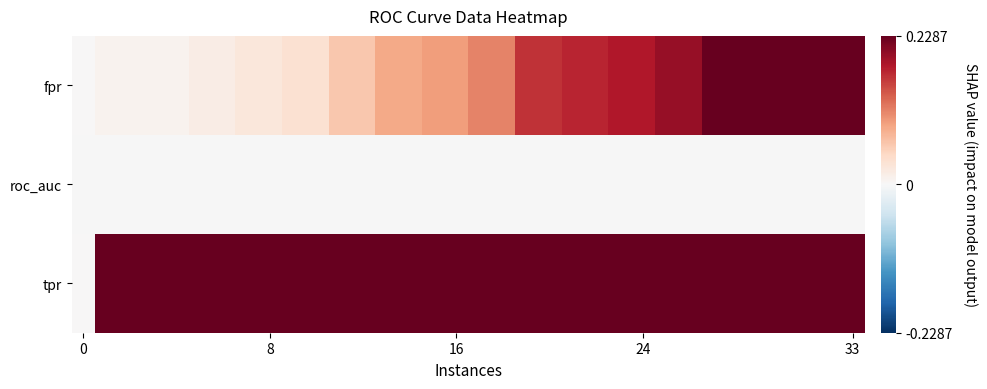

List the series in order of their overall mean, lowest first.

roc_auc, fpr, tpr